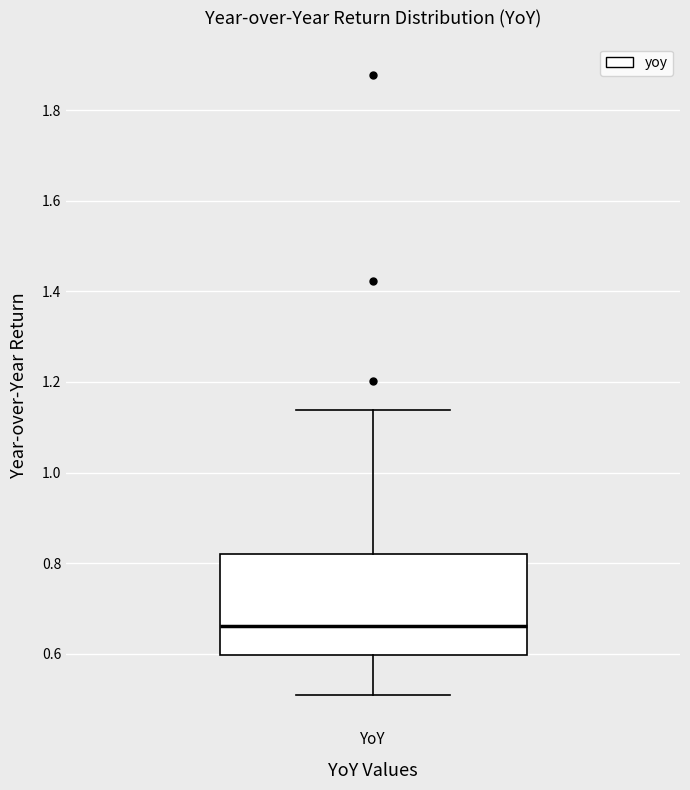

Transcribe this box plot: give where the median line is, the range the box spans, and where the two whiskers end, as read against the y-axis. The values are not printed on the chart, so give them approximately, as read against the axis.

median 0.66, box 0.60 to 0.82, whiskers 0.50 to 1.14